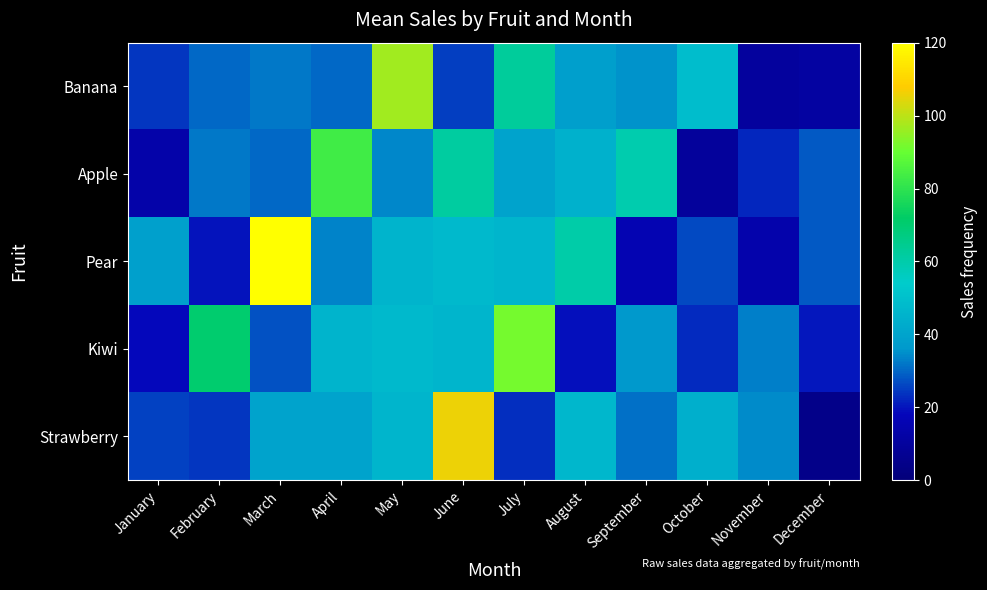

At how many categories does at least one series exceed 353?

1